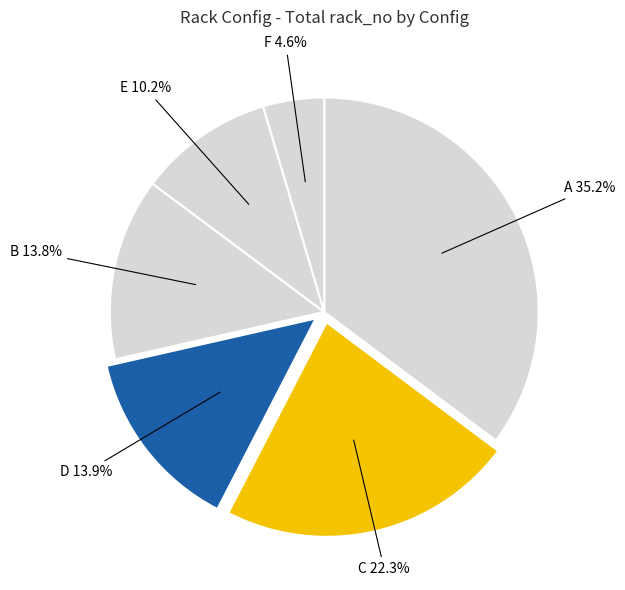

How many segments does this pie chart have?

6